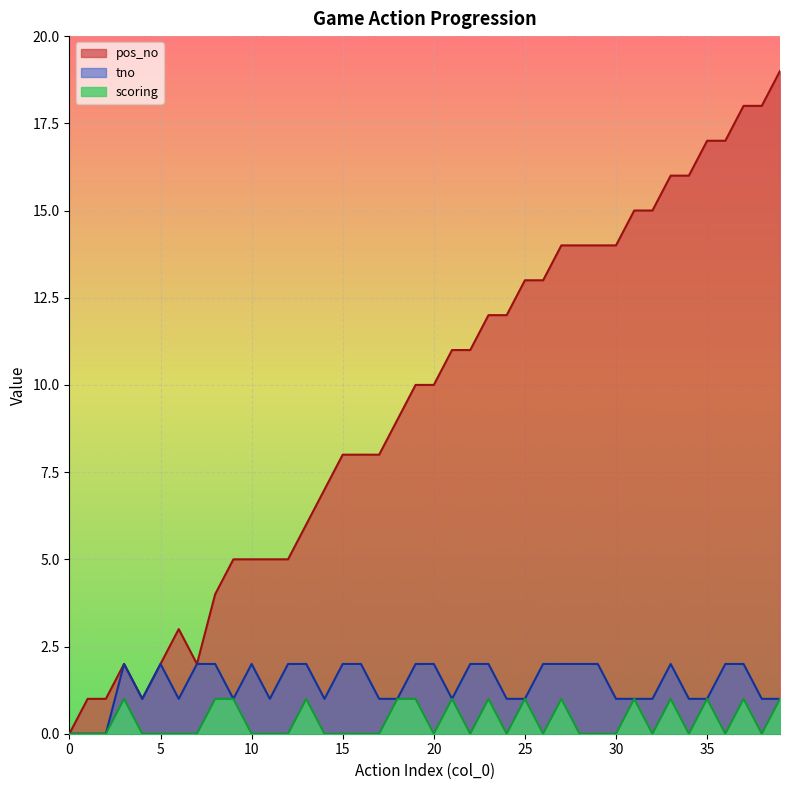

True or false: scoring has a value of 1 at 32.

False